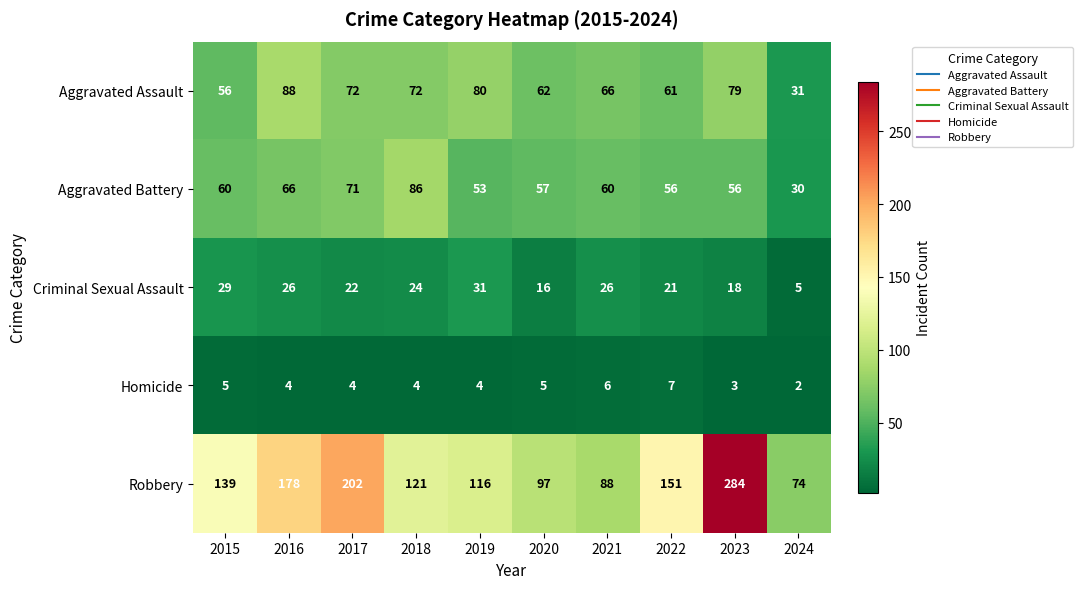

How many distinct data groups are displayed?

5